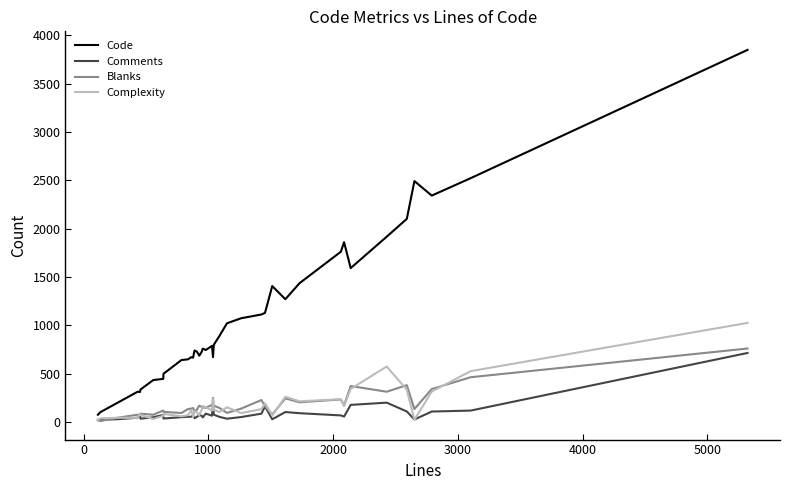

True or false: Complexity has more than 1 interior local peaks.

True